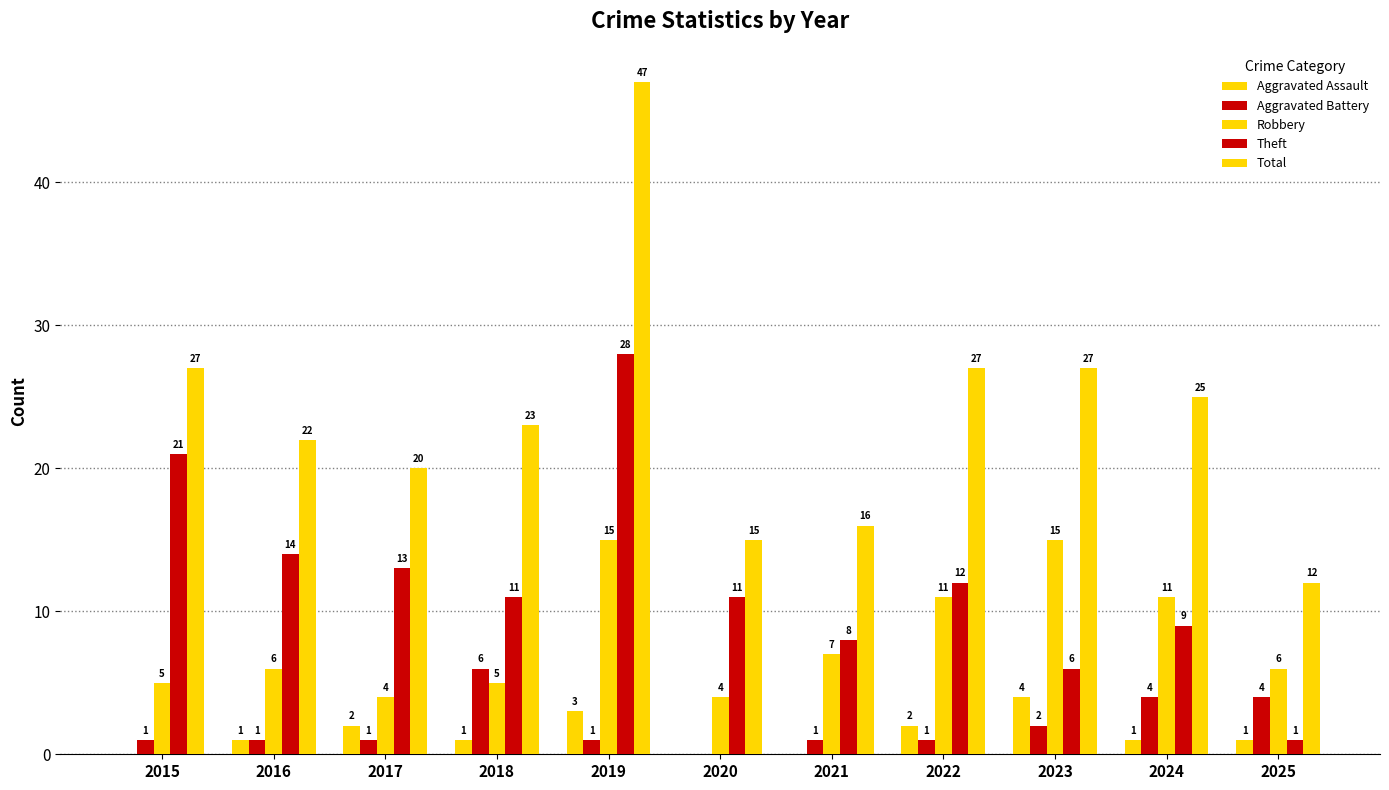

Reading left to right, what are all the values shown in this chart?

Aggravated Assault: 2015=0	2016=1	2017=2	2018=1	2019=3	2020=0	2021=0	2022=2	2023=4	2024=1	2025=1
Aggravated Battery: 2015=1	2016=1	2017=1	2018=6	2019=1	2020=0	2021=1	2022=1	2023=2	2024=4	2025=4
Robbery: 2015=5	2016=6	2017=4	2018=5	2019=15	2020=4	2021=7	2022=11	2023=15	2024=11	2025=6
Theft: 2015=21	2016=14	2017=13	2018=11	2019=28	2020=11	2021=8	2022=12	2023=6	2024=9	2025=1
Total: 2015=27	2016=22	2017=20	2018=23	2019=47	2020=15	2021=16	2022=27	2023=27	2024=25	2025=12